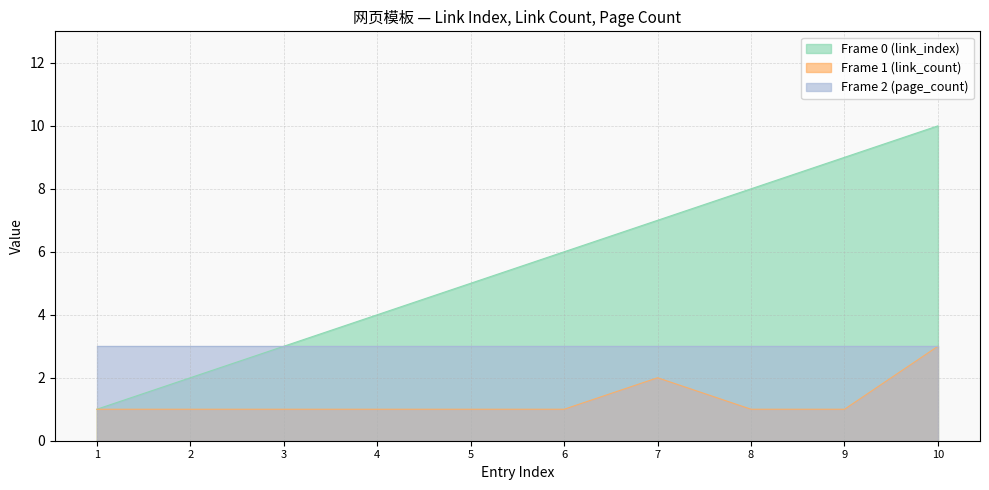

Where is Frame 1 (link_count) nearest to the value 2?

7